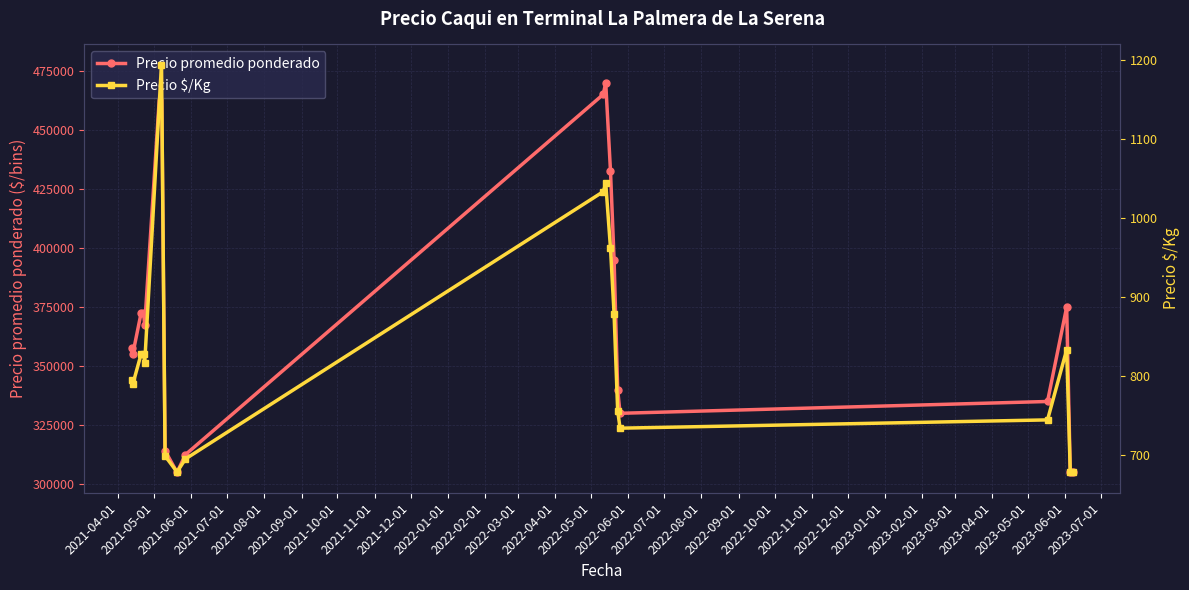

What is the minimum value for Precio promedio ponderado?

305000.0